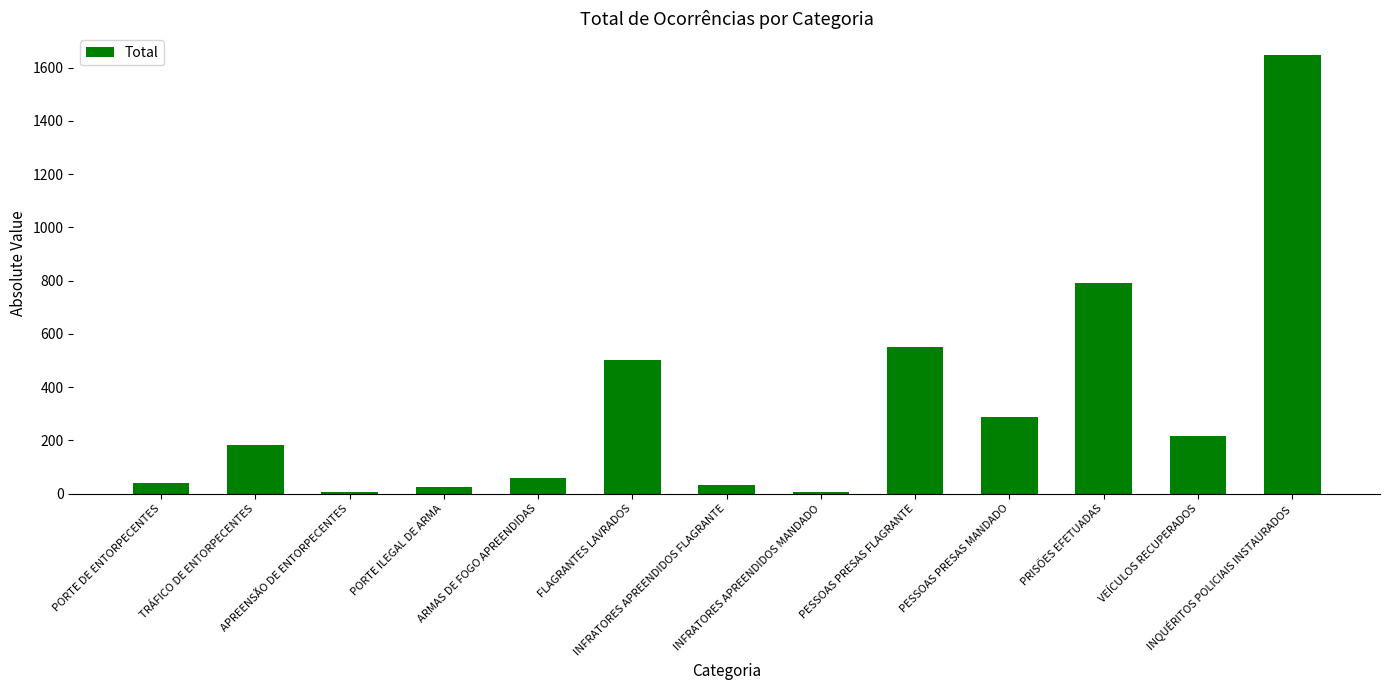

What is the maximum value shown in the chart?

1647